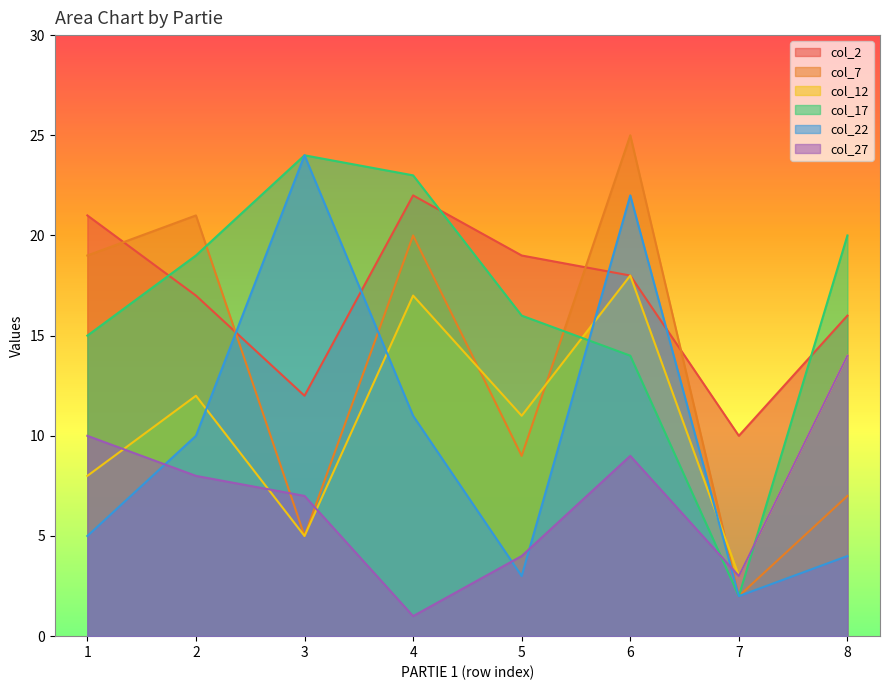

True or false: col_27 has a value of 1 at 4.

True